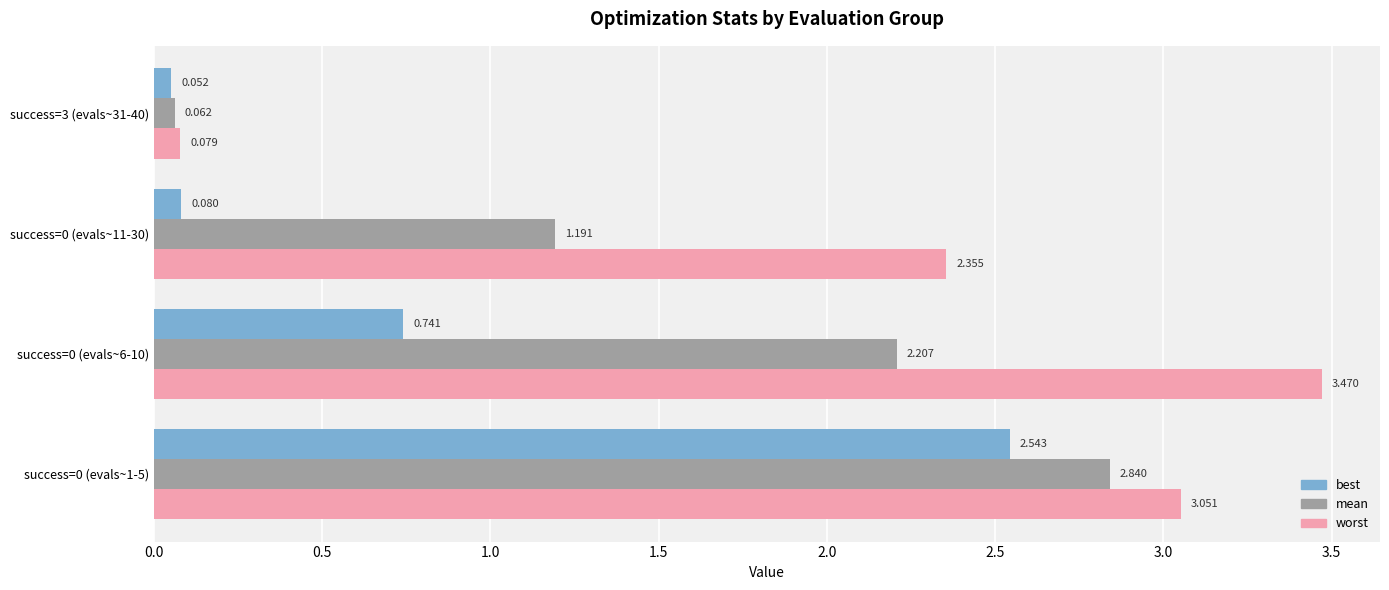

List the series in order of their overall mean, lowest first.

best, mean, worst